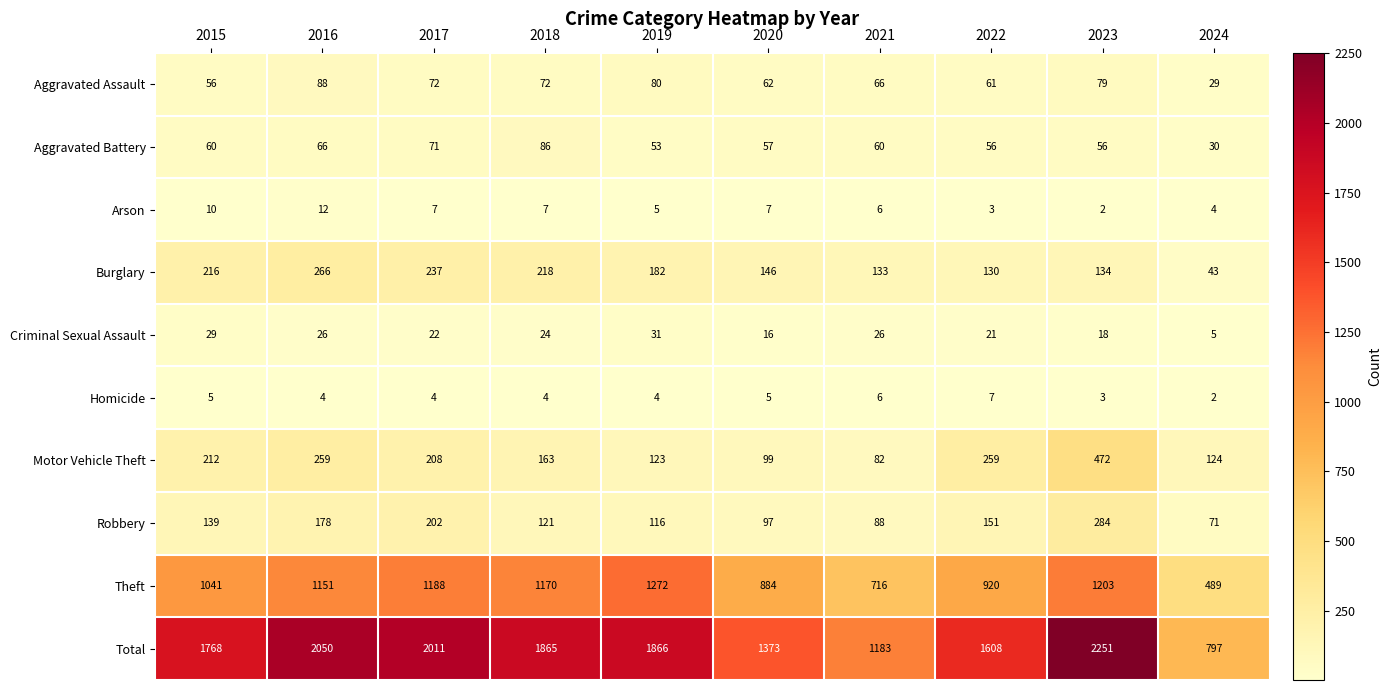

The value of Arson at 2020 is 7. True or false?

True